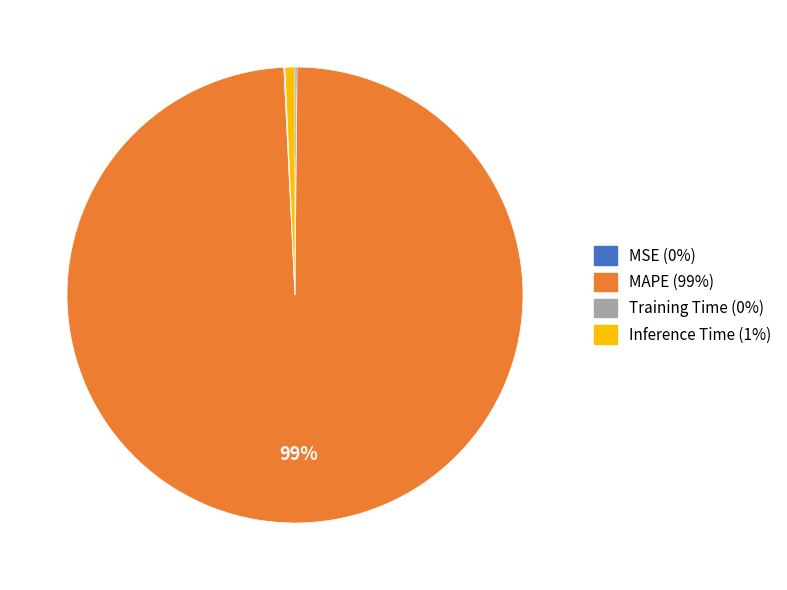

True or false: Inference Time accounts for 1% of the total.

True